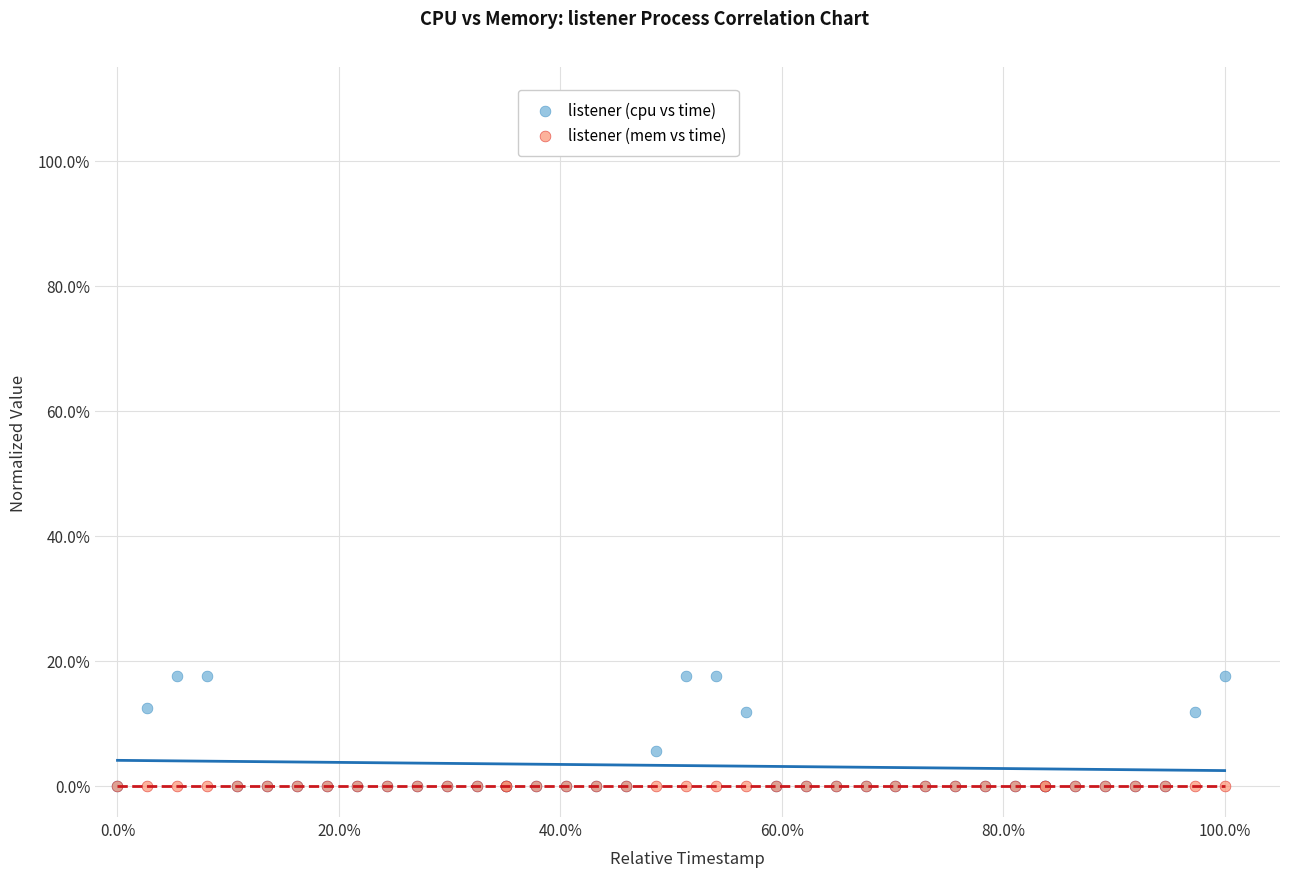

Which series reaches the maximum Y coordinate?

listener (cpu vs time)